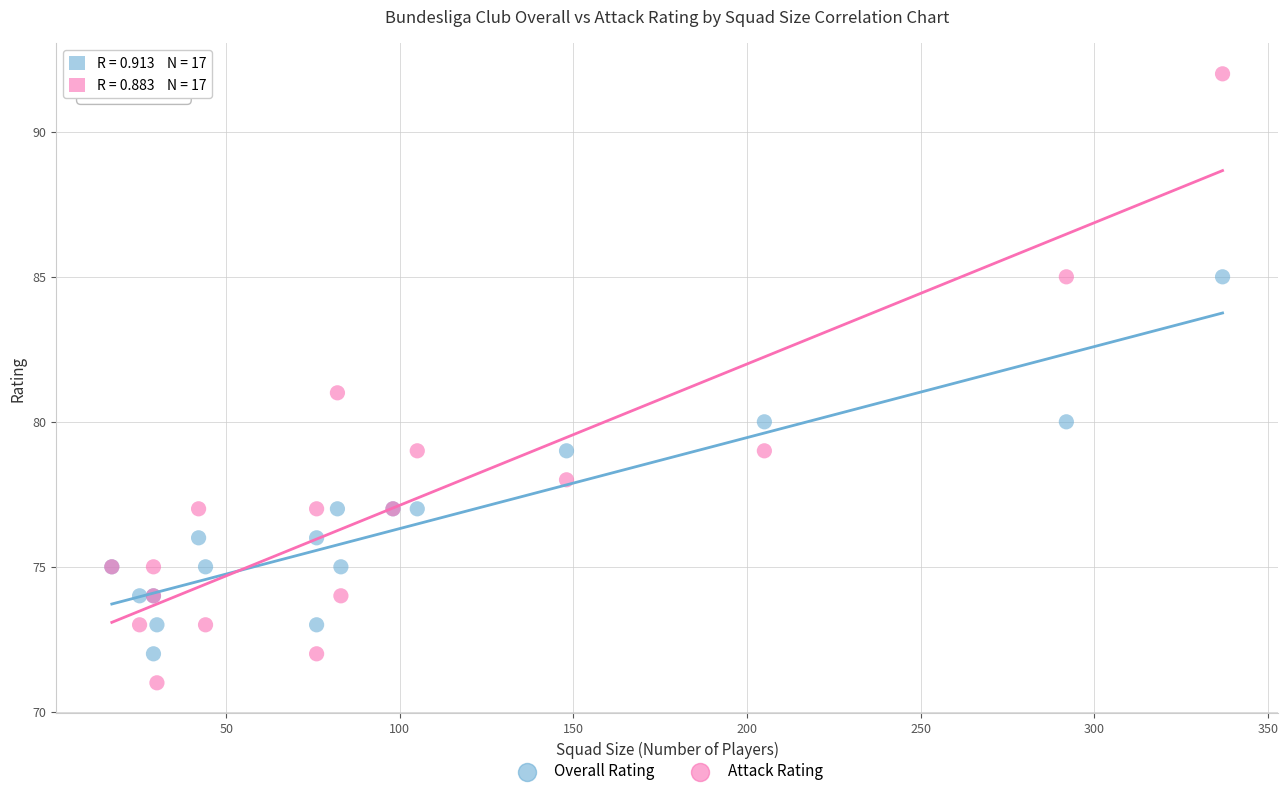

What is the X range (max minus min) for the scatter plot?

320